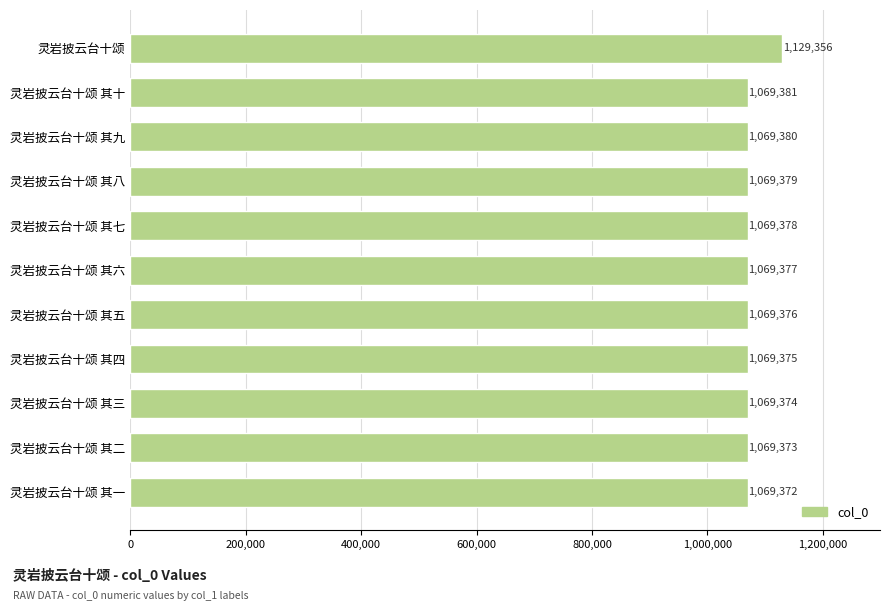

What is the smallest value displayed?

1069372